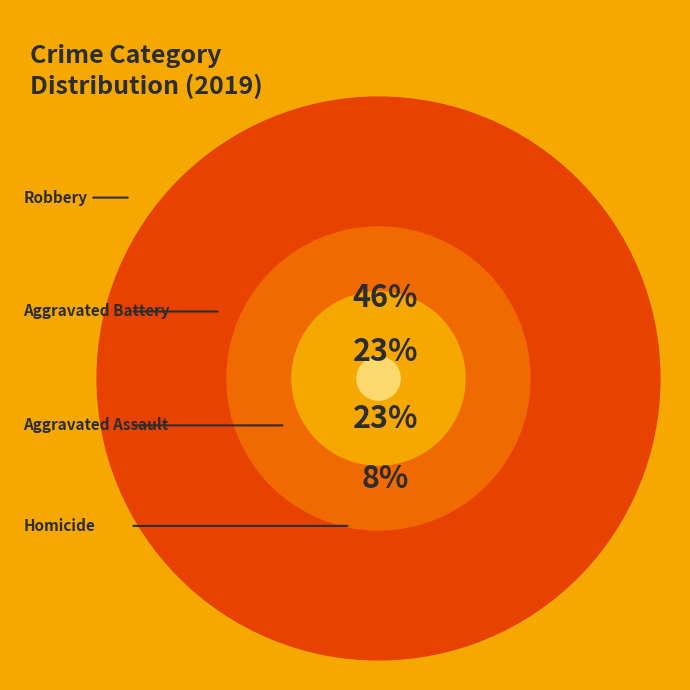

Count the number of slices in the pie.

4